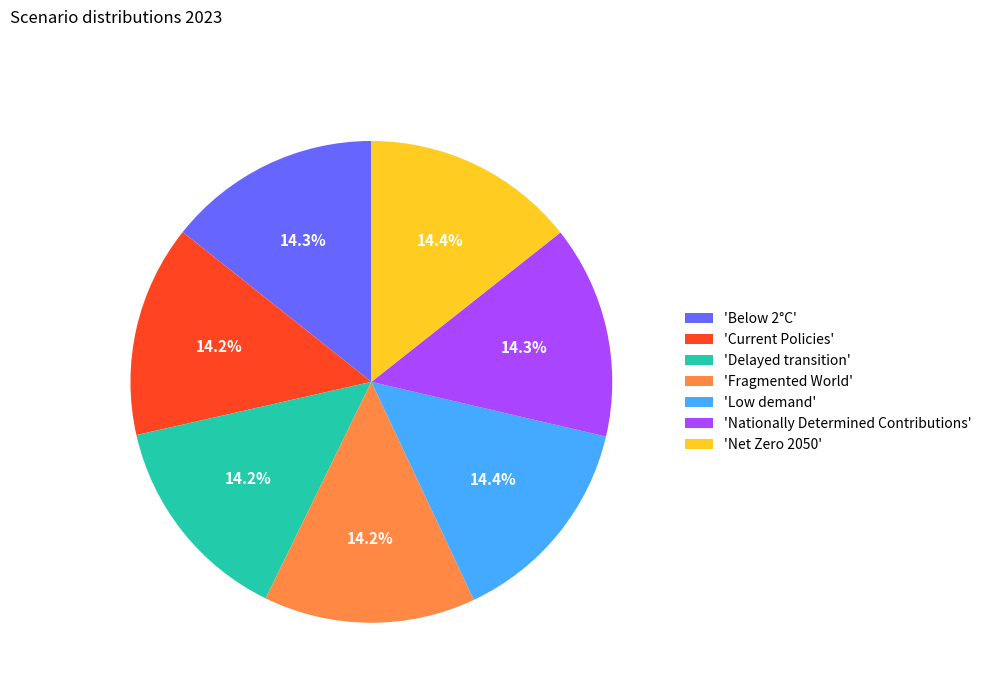

What is the total percentage of 'Fragmented World' and 'Nationally Determined Contributions'?

28.5%